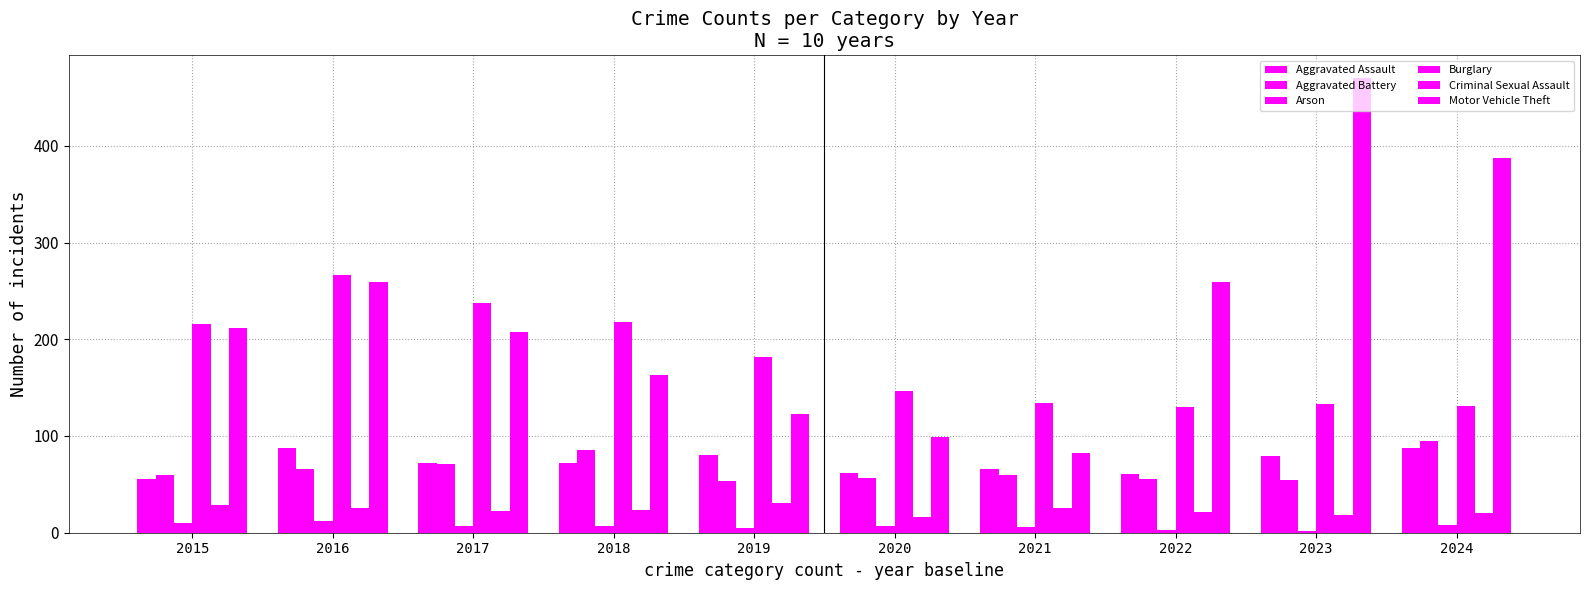

Which category has the highest value across all series?

2023